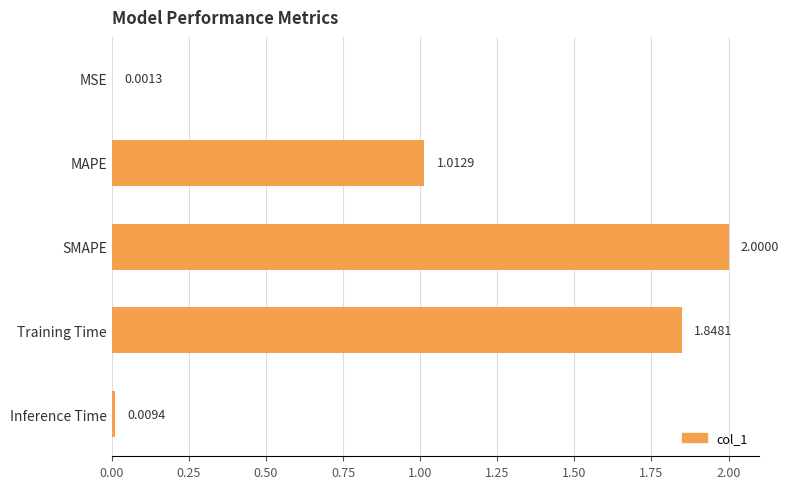

Between Inference Time and Training Time, which is larger?

Training Time